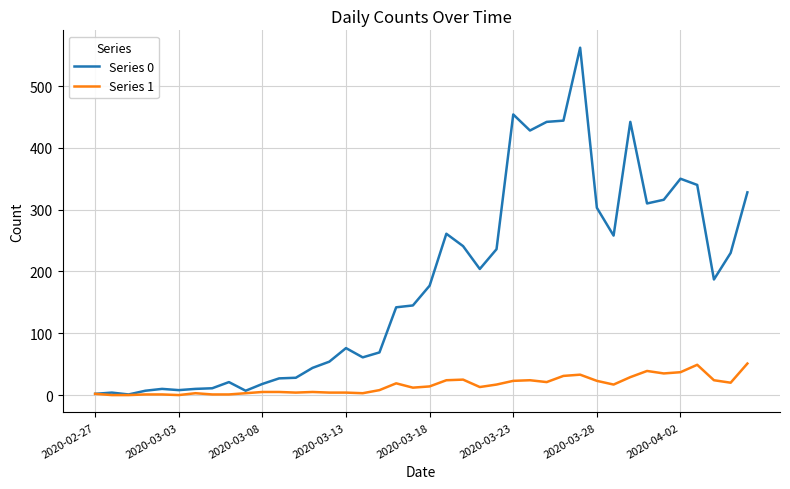

Which series has the largest range (max minus min)?

Series 0